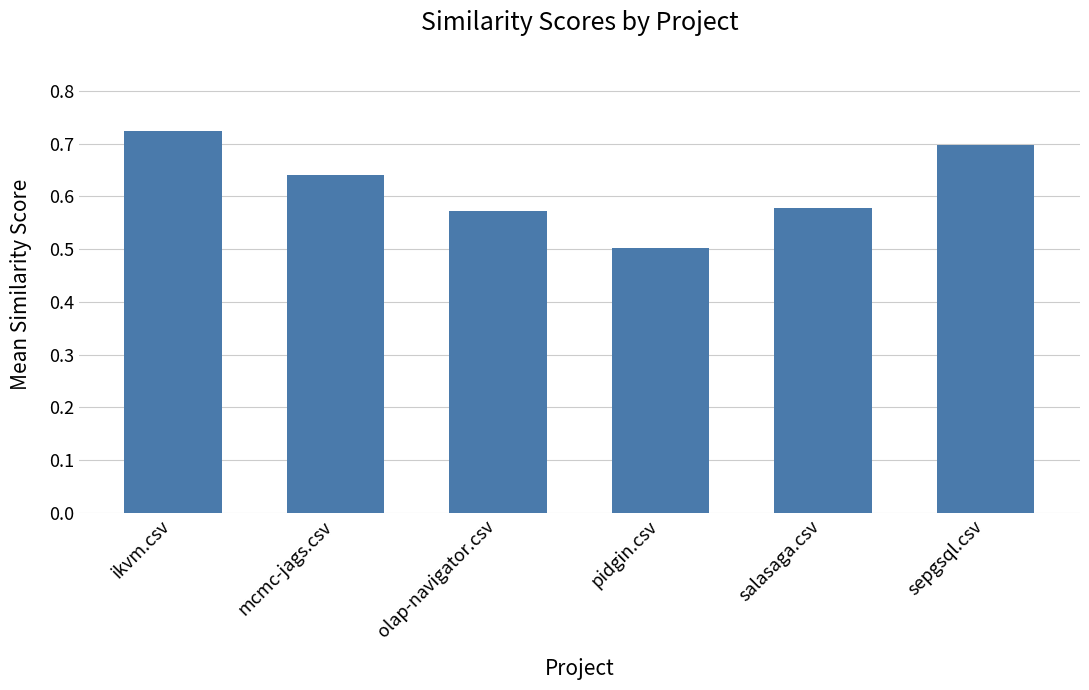

At which label is the value closest to 0?

pidgin.csv